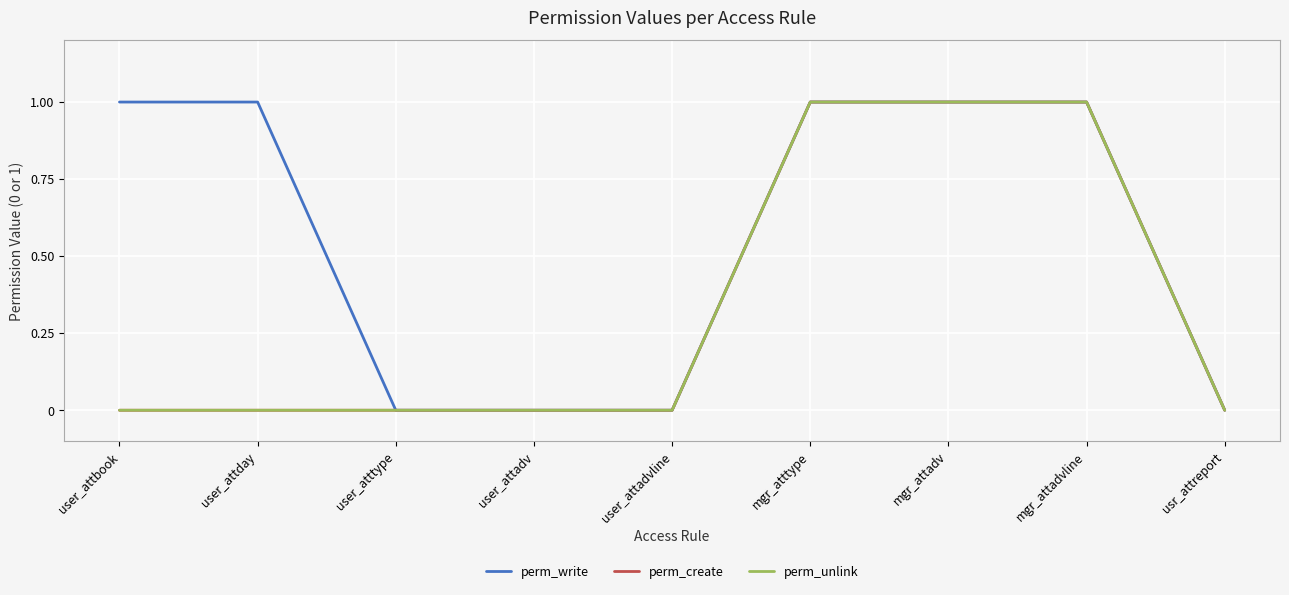

Does the chart have visible grid lines?

Yes